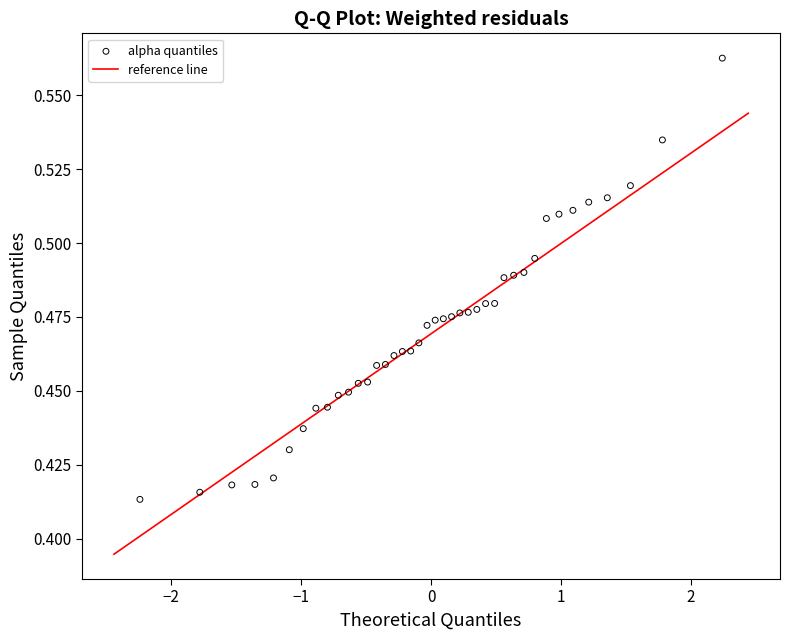

What is the range of X values (max minus min)?

4.5